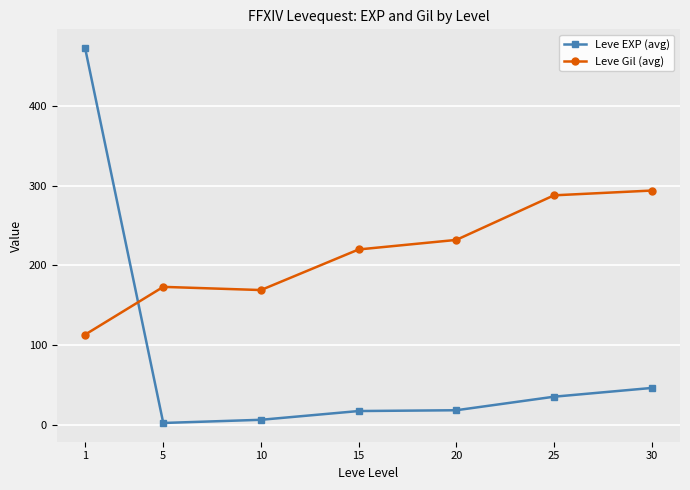

Does the chart display data point markers on the line(s)?

Yes